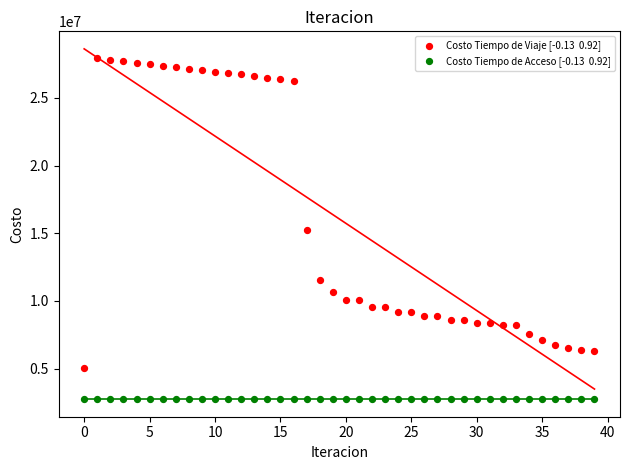

How many data points are displayed?

80